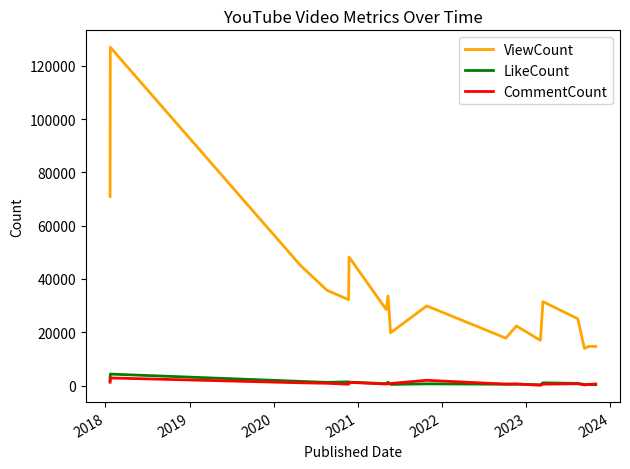

Which series has the largest total across all categories?

ViewCount